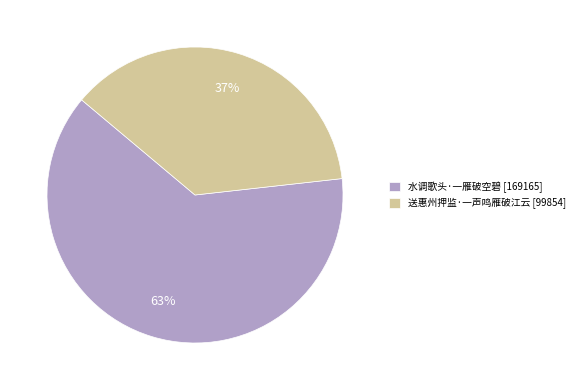

True or false: 送惠州押监·一声鸣雁破江云 accounts for 26% of the total.

False